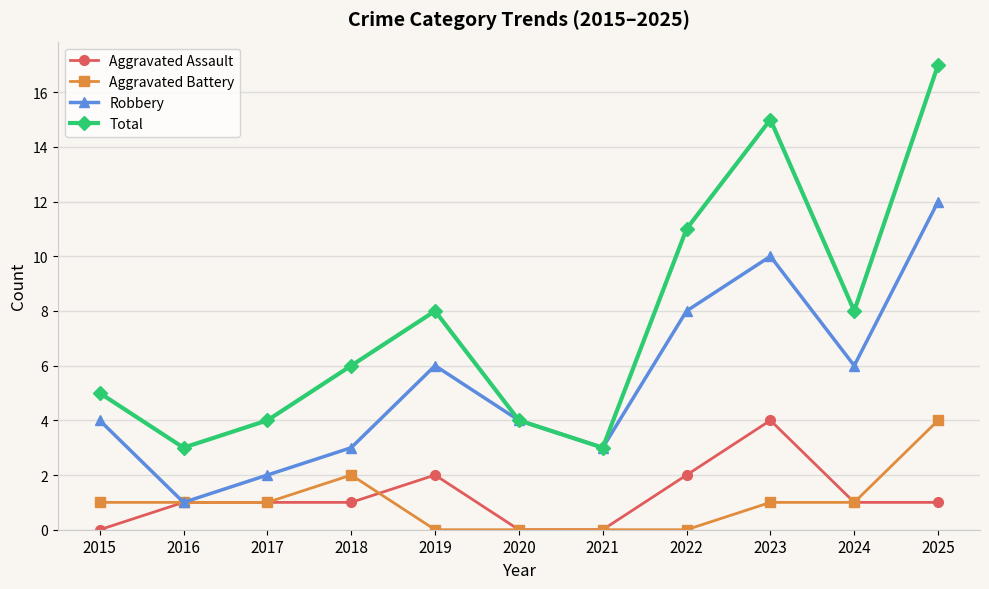

What is the highest value of the Total series?

17